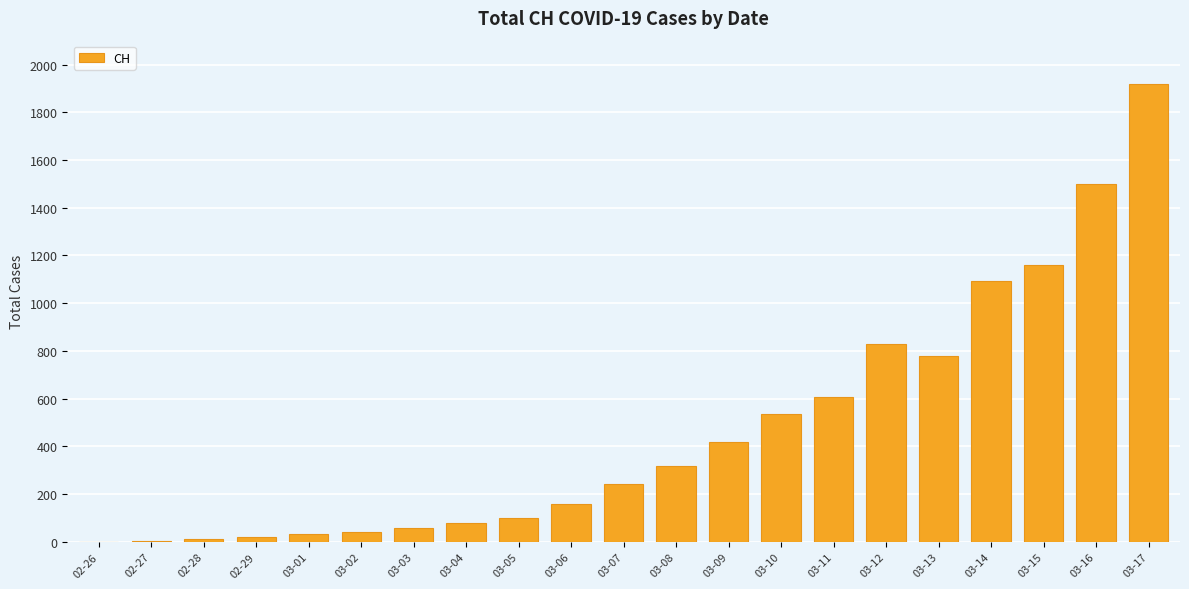

At which category does the chart reach its peak across all series?

03-17